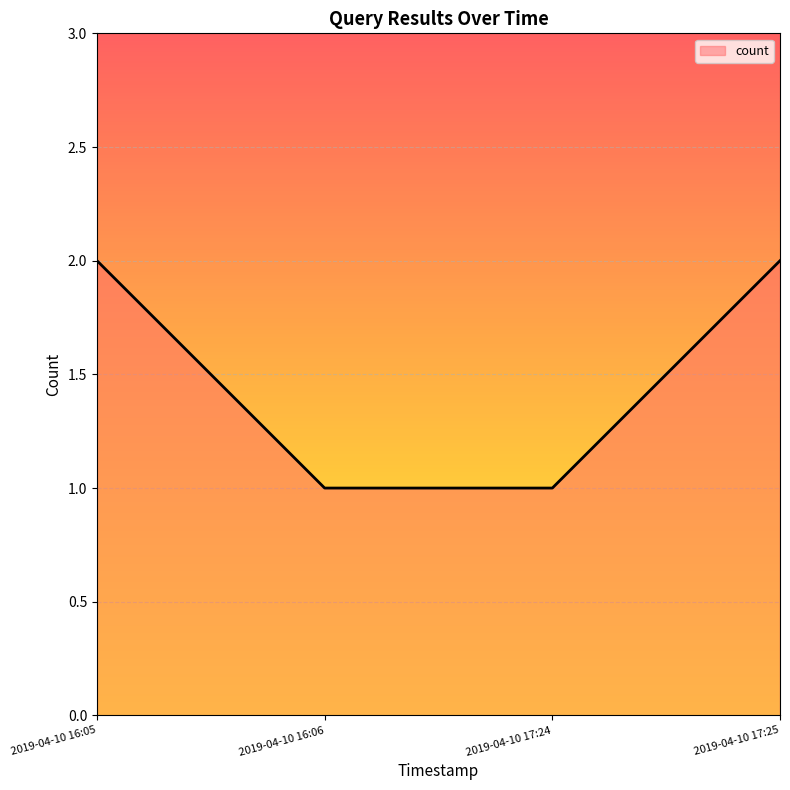

Does the chart display data point markers on the line(s)?

No